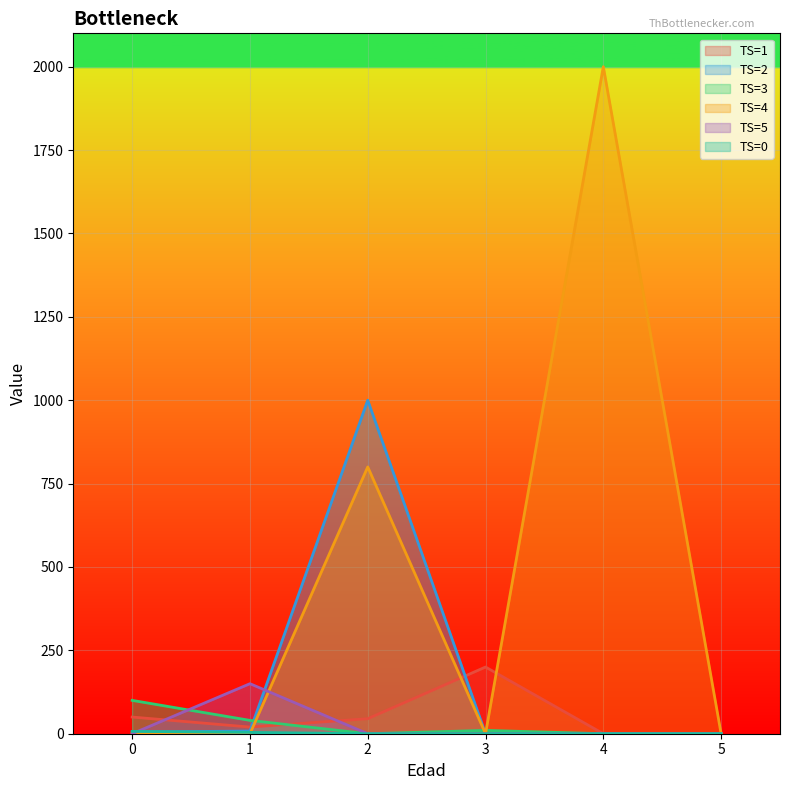

List the labels in order of TS=1 value, smallest first.

4, 5, 1, 2, 0, 3